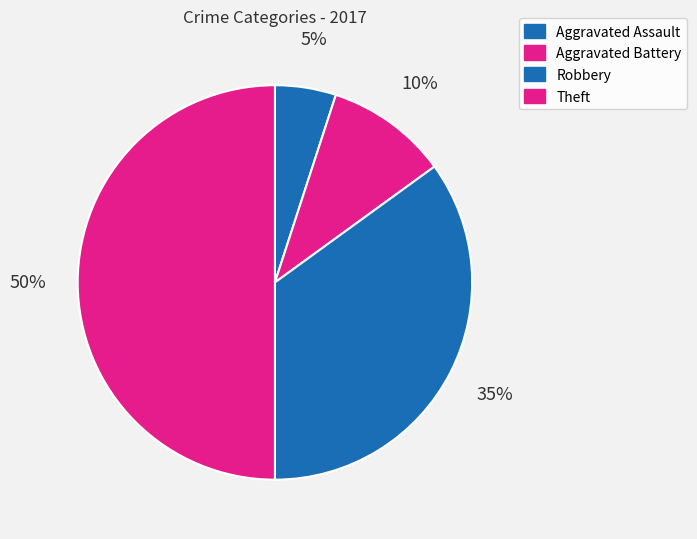

How much of the chart is everything except Aggravated Assault?

95.0%